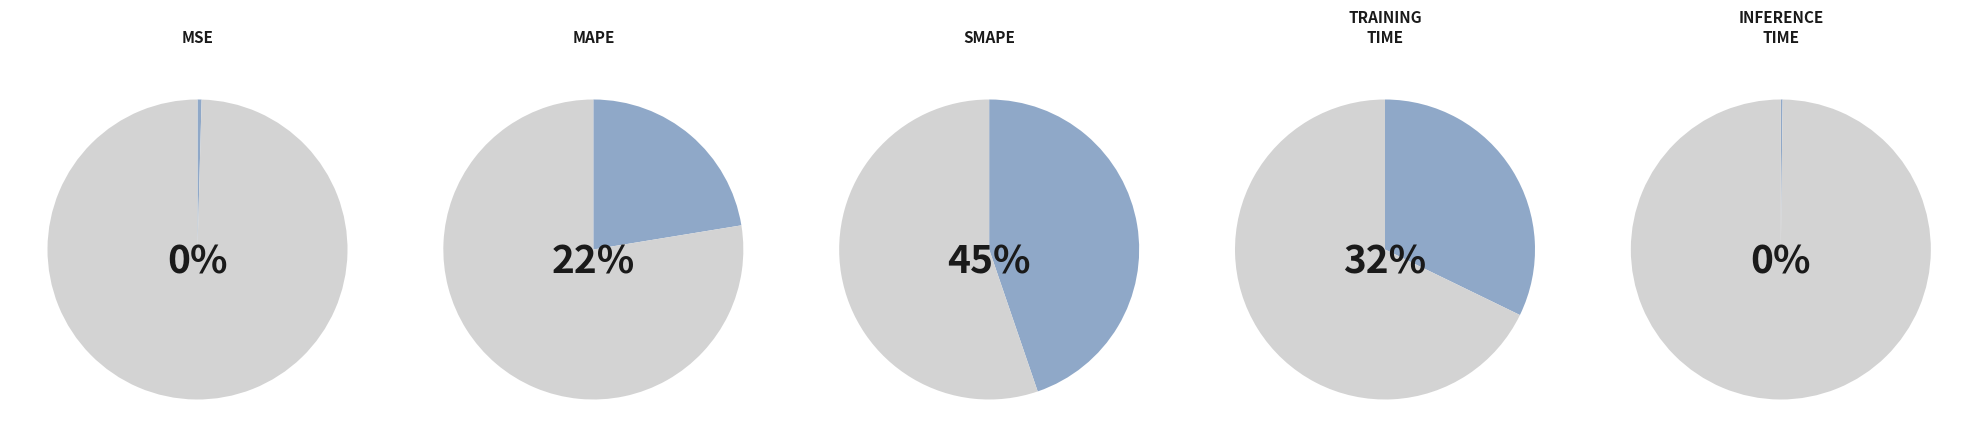

To the nearest percent, what is the difference between the Training Time and SMAPE slice percentages?

13%